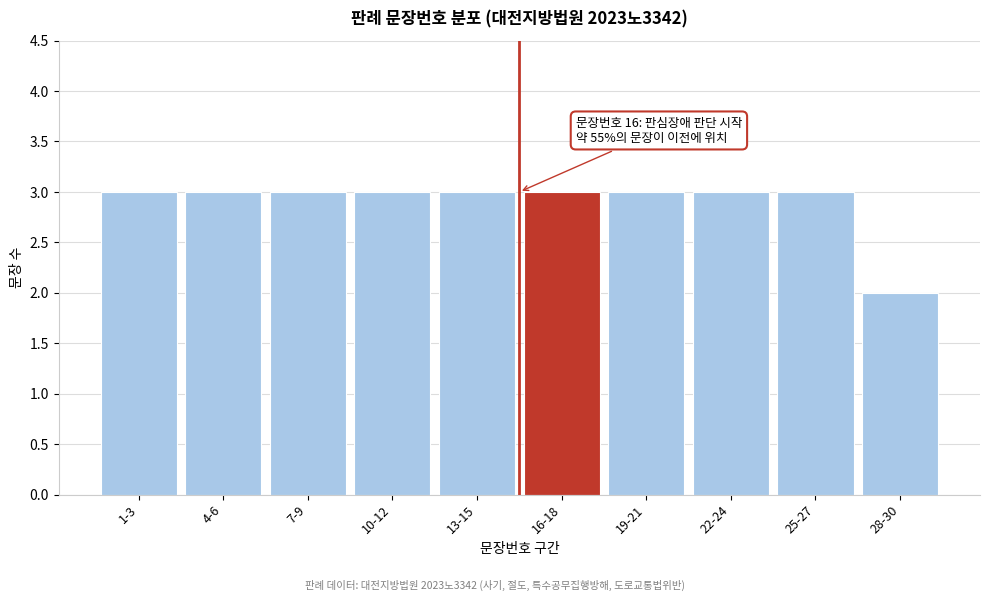

Reading left to right, transcribe all the data shown in this chart.

1-3=3	4-6=3	7-9=3	10-12=3	13-15=3	16-18=3	19-21=3	22-24=3	25-27=3	28-30=2